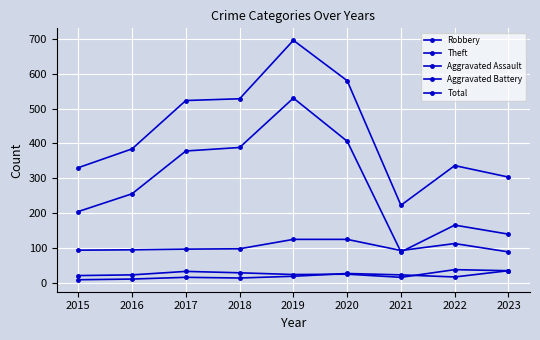

Count the number of categories in the chart.

9